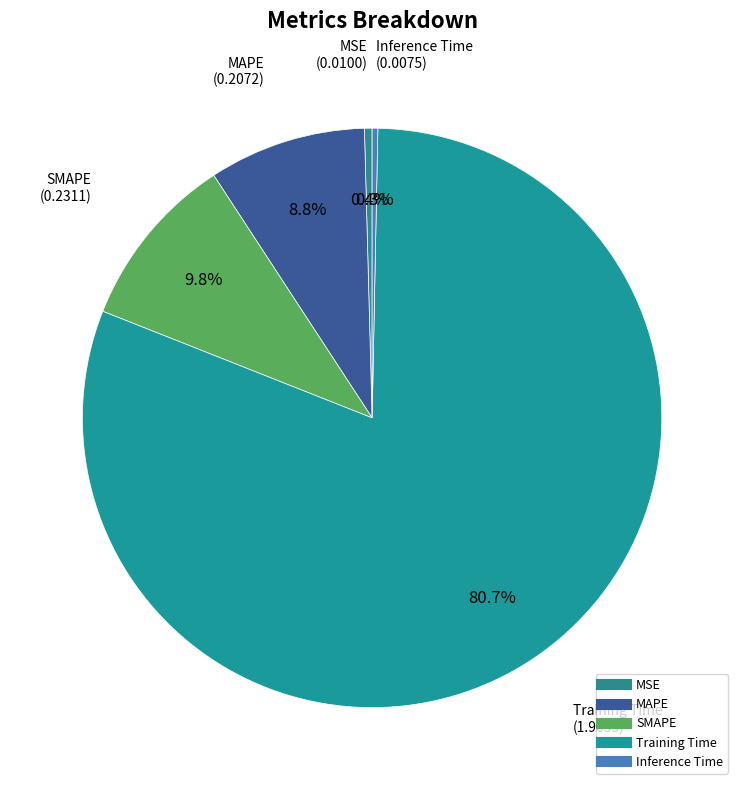

Is Training Time the majority of the pie?

Yes